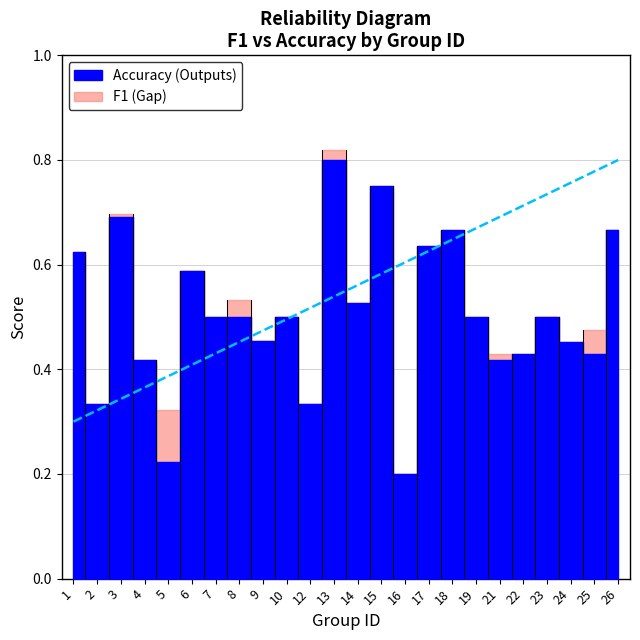

What is the sum of the f1 values at 17 and 23?

1.1